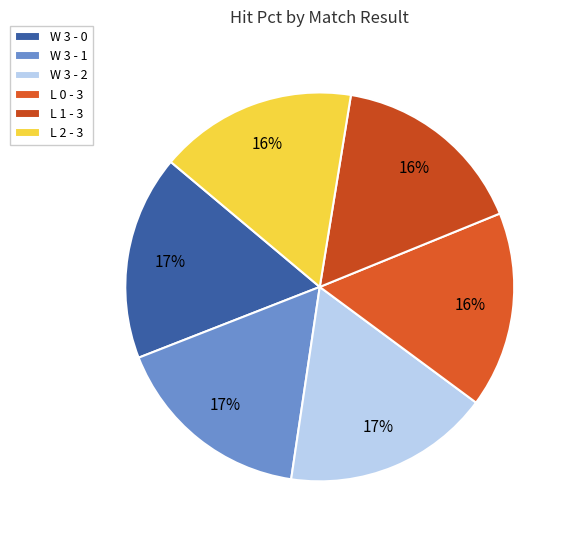

Do W 3 - 2 and W 3 - 0 together represent more than half of the pie?

No